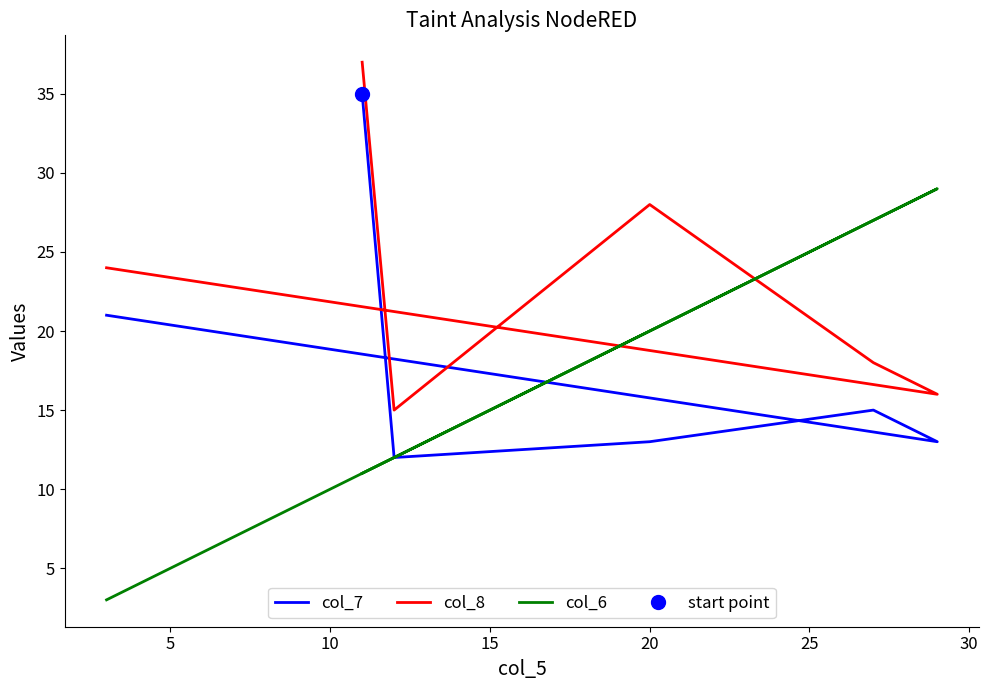

What is the difference between the maximum and minimum values in the col_6 series?

26